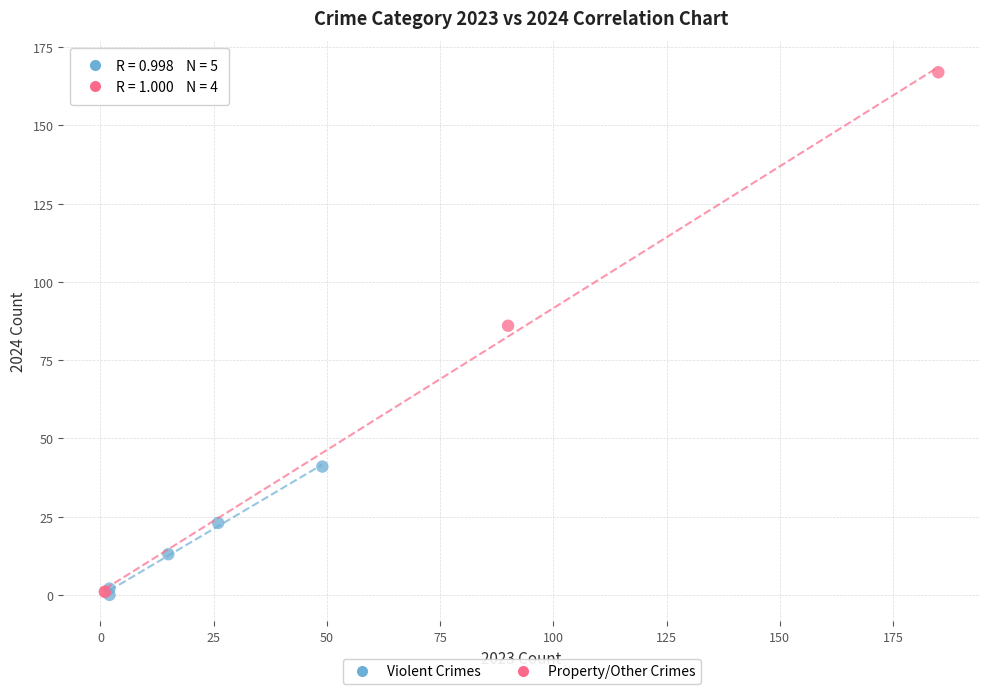

Which series reaches the maximum Y coordinate?

Property/Other Crimes